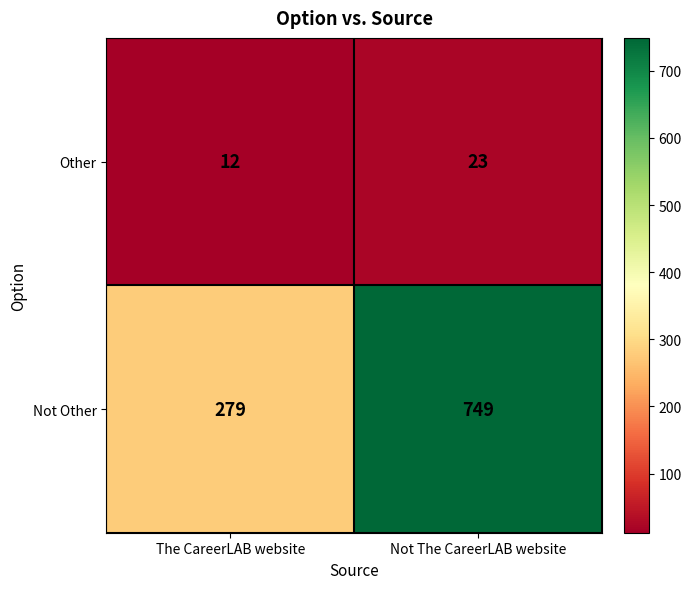

What is the difference between the highest and lowest values at Not The CareerLAB website?

726